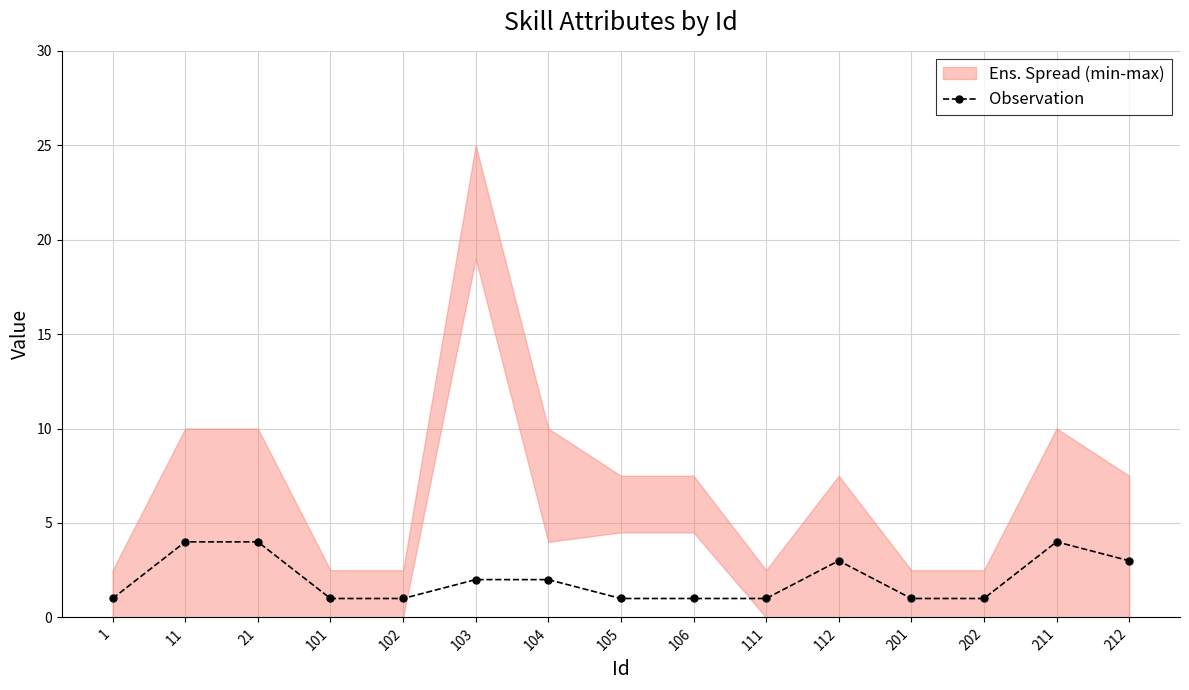

Count the number of values greater than 1.

7